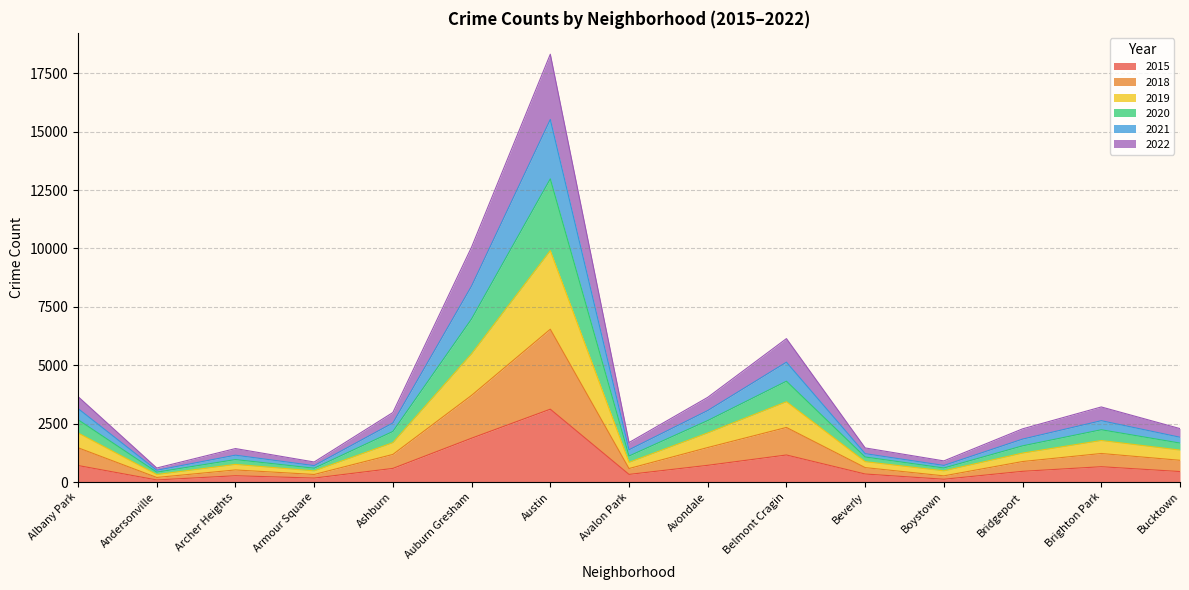

True or false: 2021 has more than 1 interior local peaks.

True